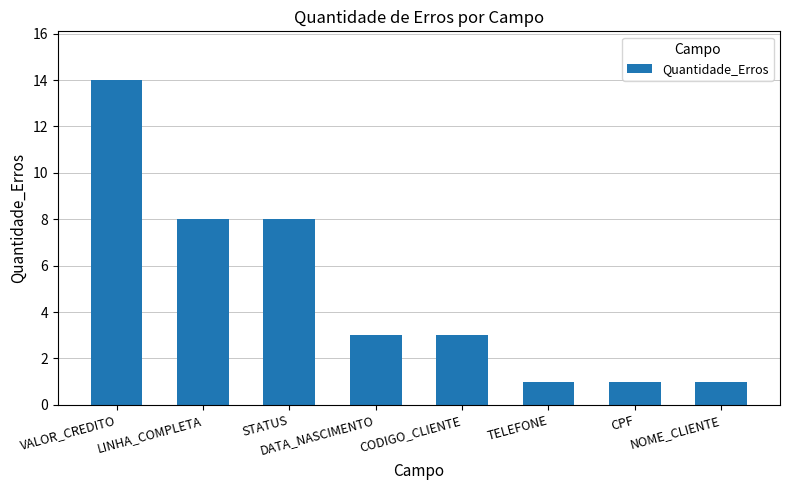

Reading left to right, what are all the values shown in this chart?

14	8	8	3	3	1	1	1